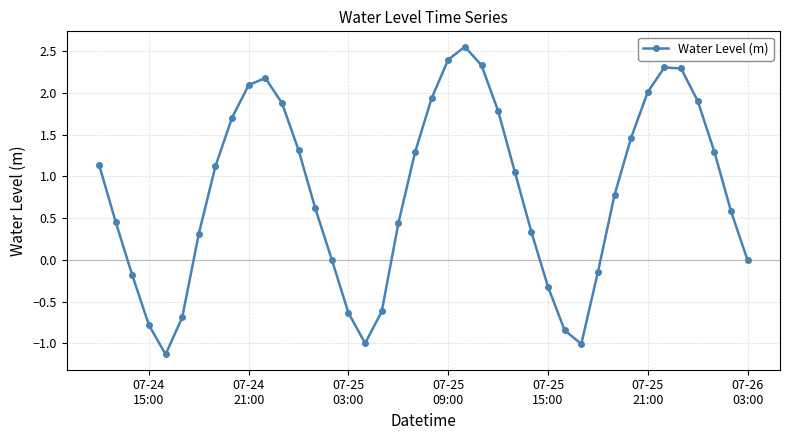

What is the smallest value displayed?

-1.1